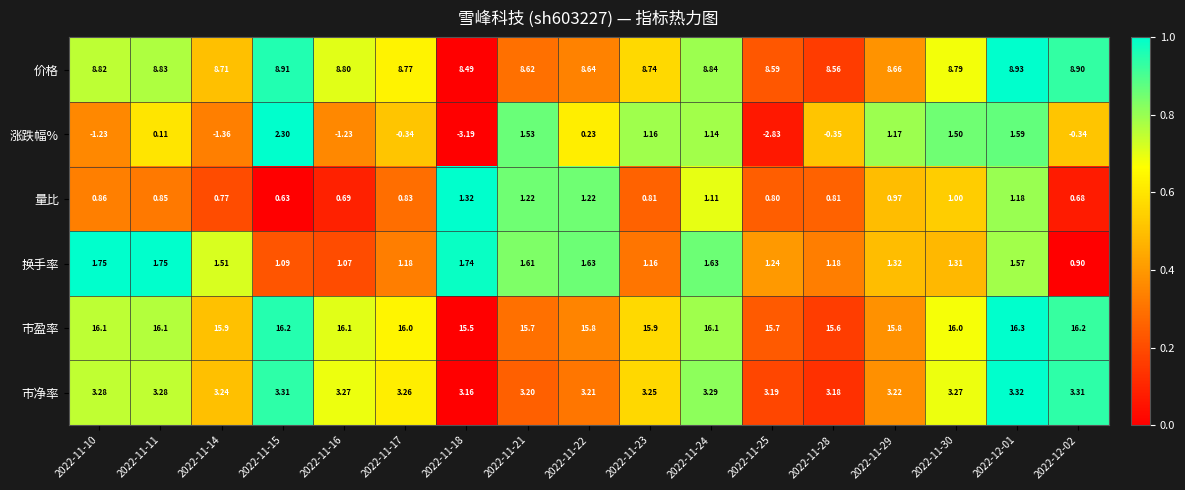

Rank the series by their maximum value, from highest to lowest.

市盈率, 价格, 市净率, 涨跌幅%, 换手率, 量比